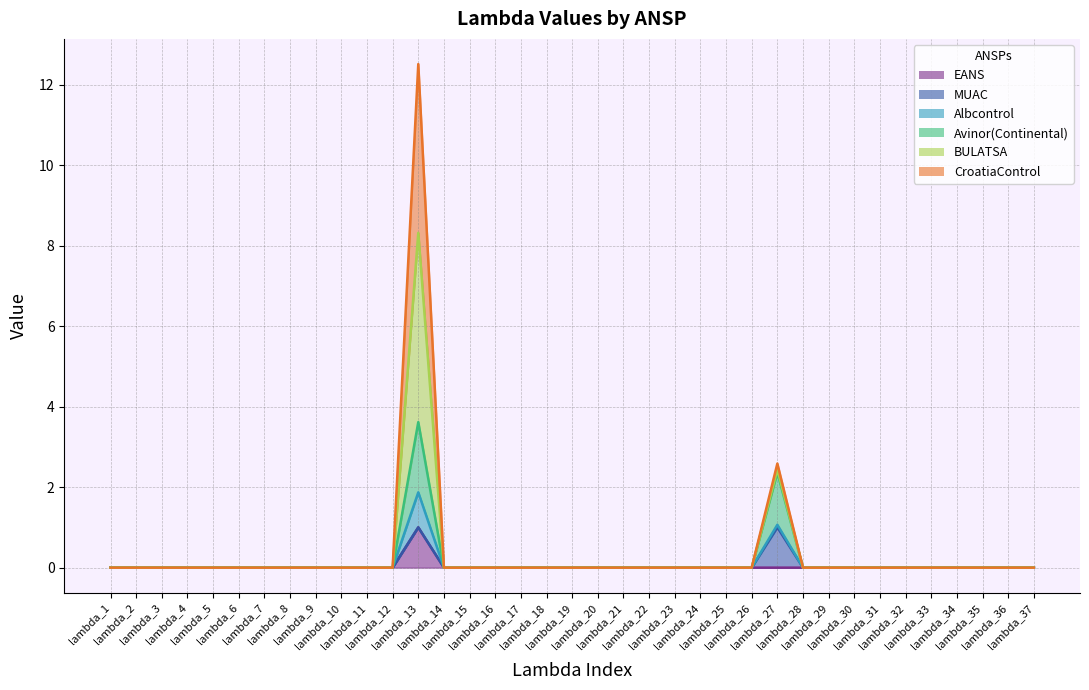

What is the maximum value for EANS?

1.0